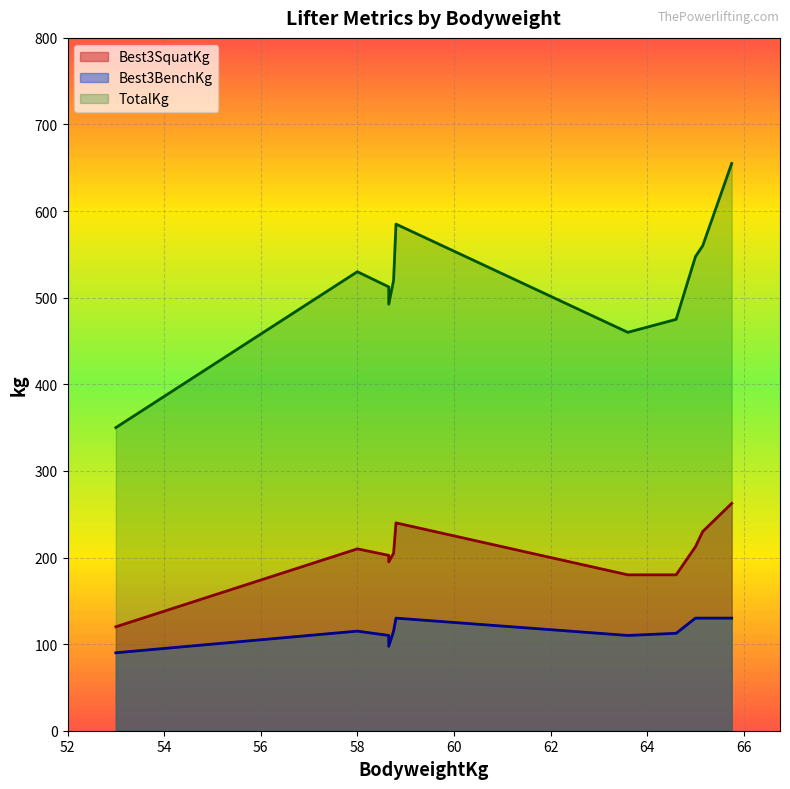

How many data points in Best3SquatKg are less than 205?

5